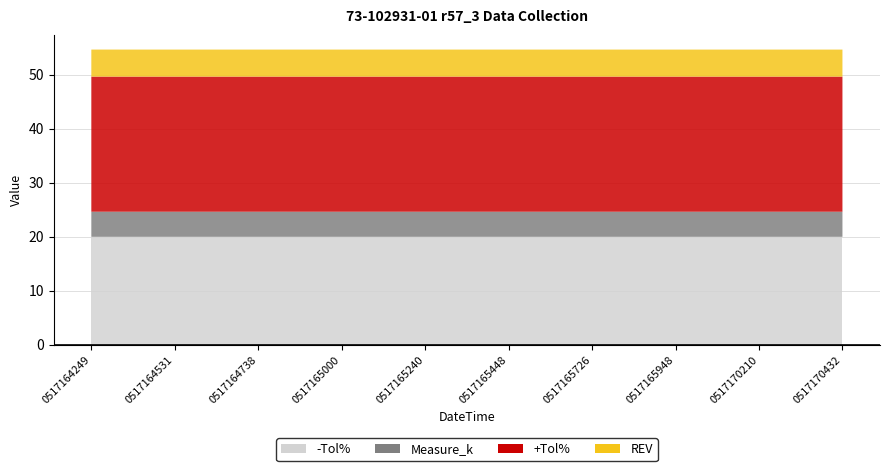

What is the value of the -Tol% point at the 2nd from the left?

20.0